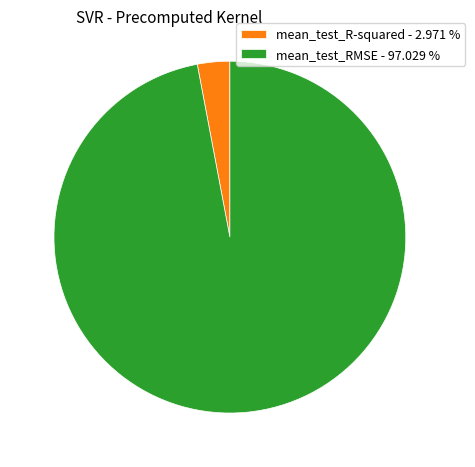

True or false: mean_test_R-squared accounts for 10% of the total.

False